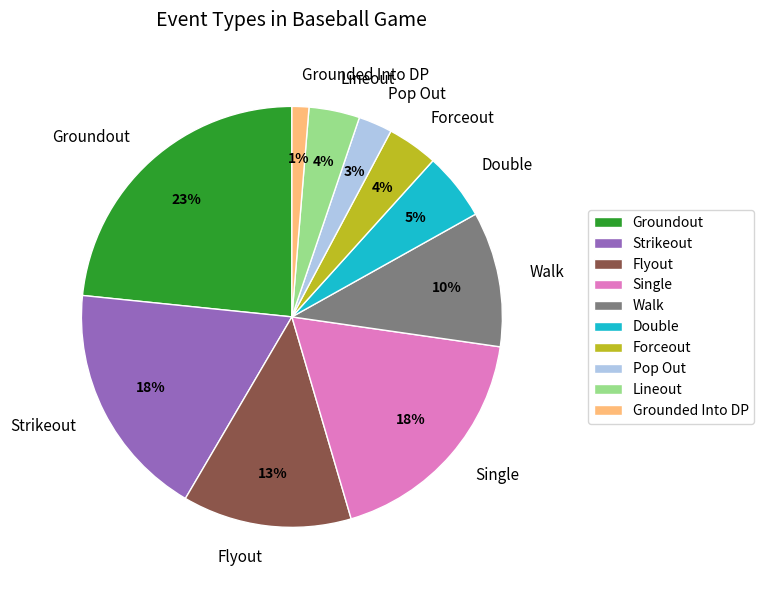

How many slices are in this pie chart?

10